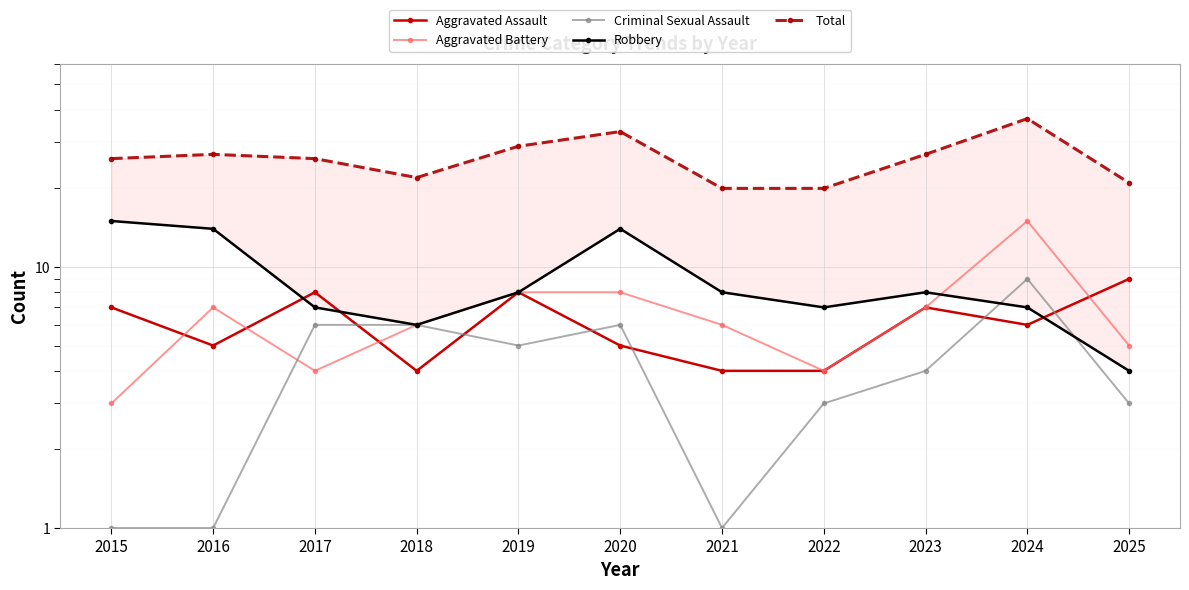

At which label does Criminal Sexual Assault reach its peak?

2024